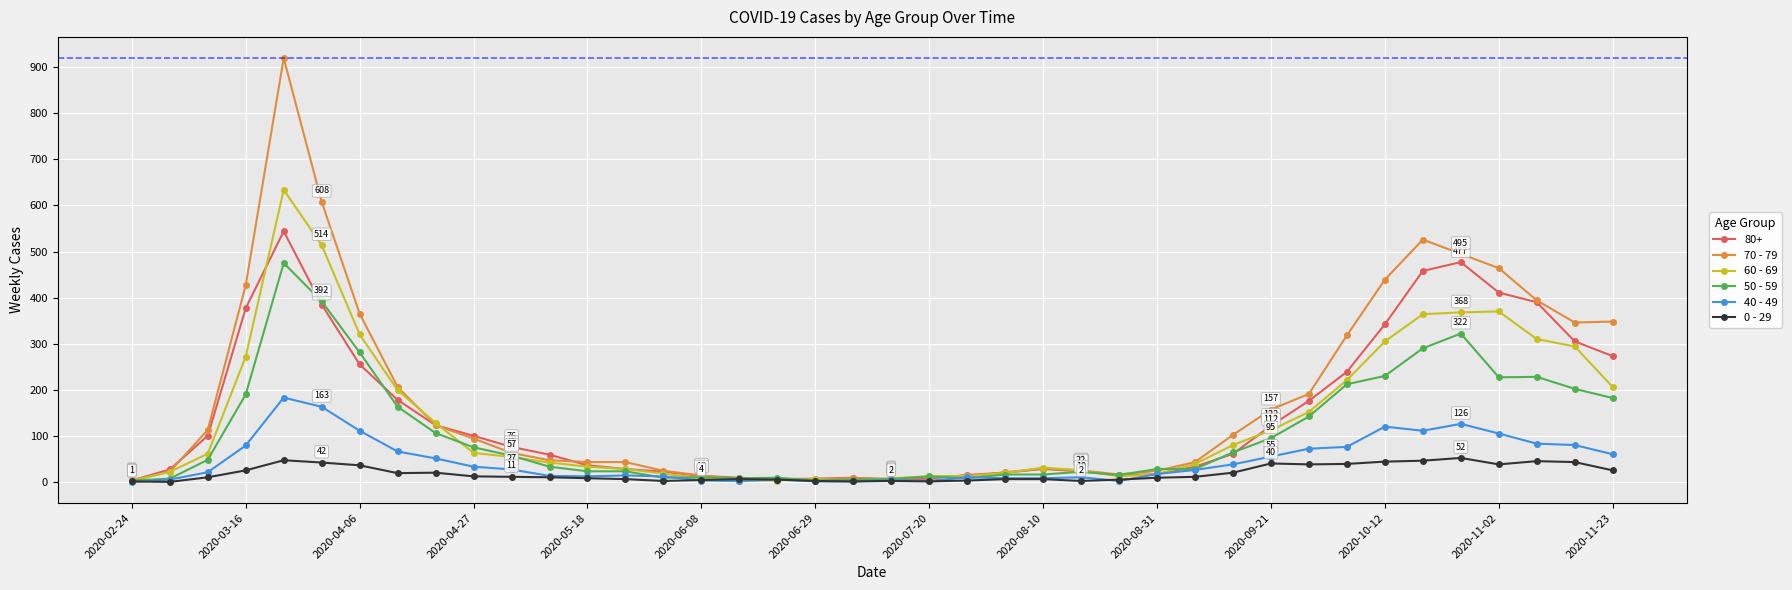

List the series in order of their peak value, lowest first.

0 - 29, 40 - 49, 50 - 59, 80+, 60 - 69, 70 - 79